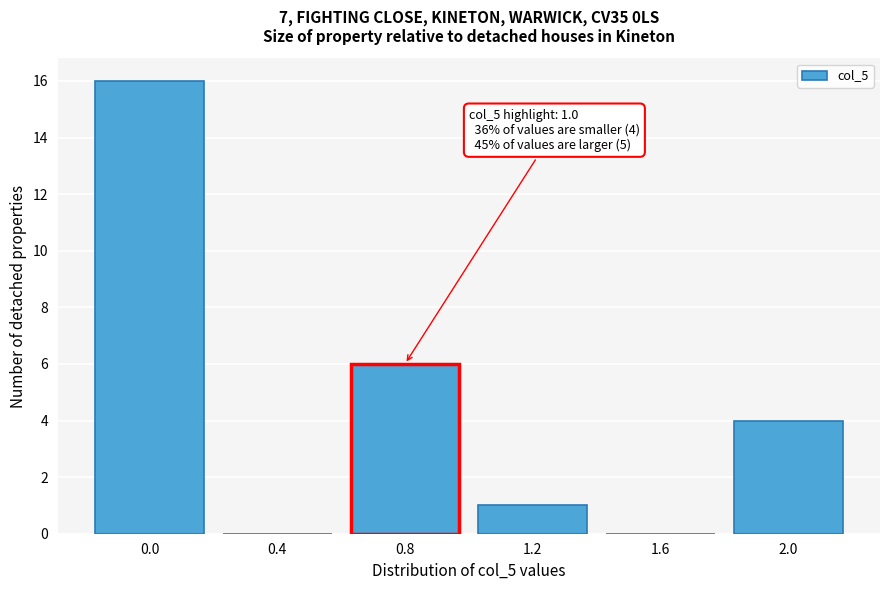

Reading left to right, list all the values displayed in this chart.

0.0=16	0.4=0	0.8=6	1.2=1	1.6=0	2.0=4